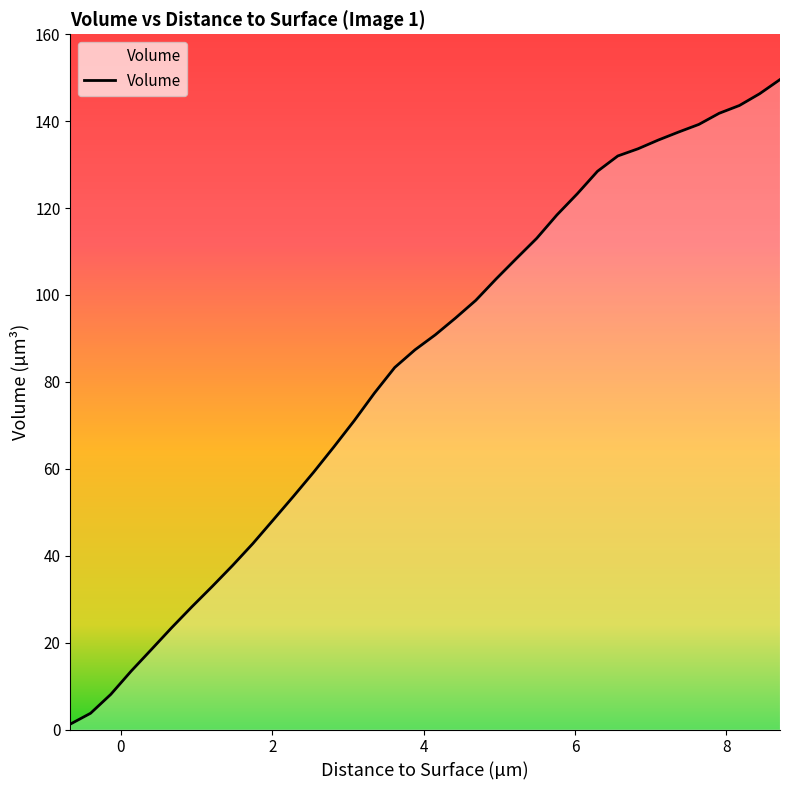

What is the difference between the second highest and minimum values?

145.1